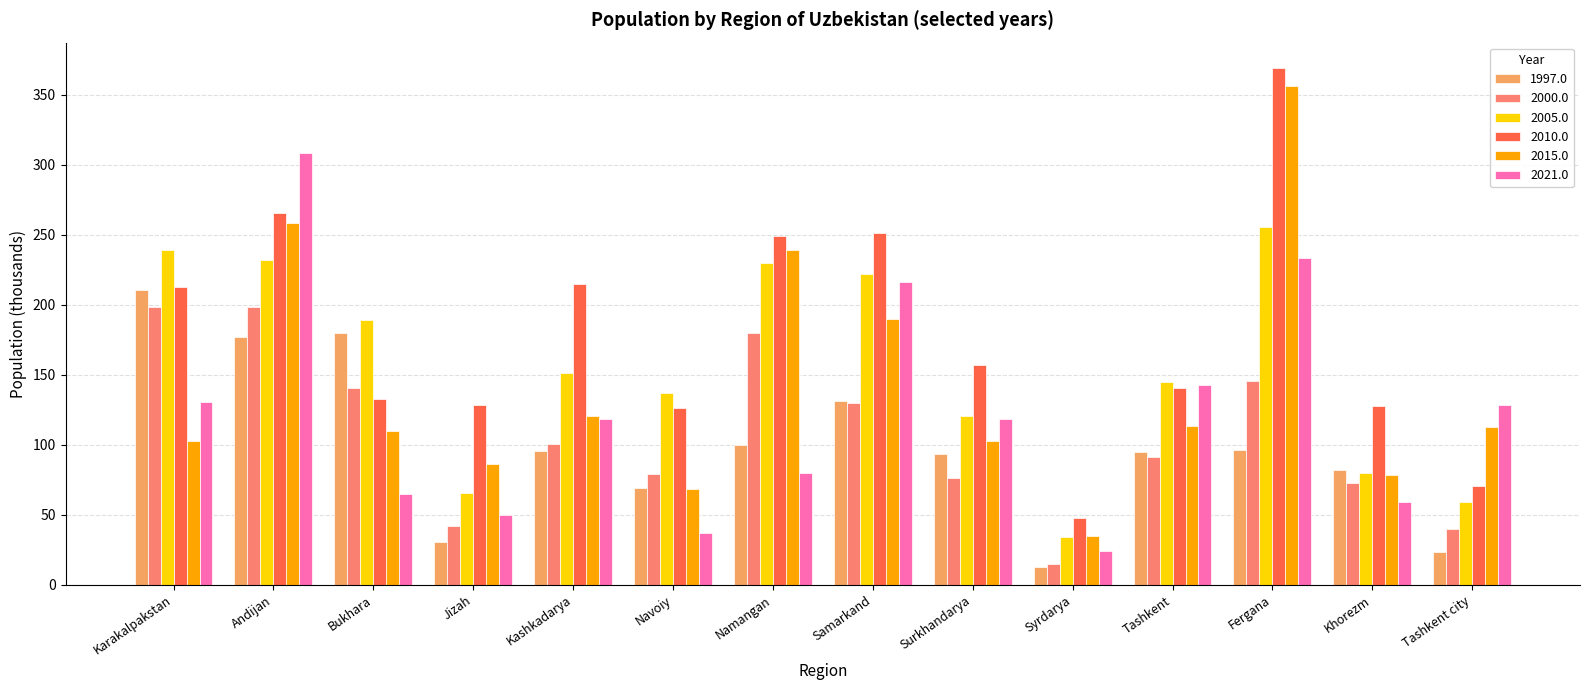

At which label does 2015.0 first exceed 112?

Andijan